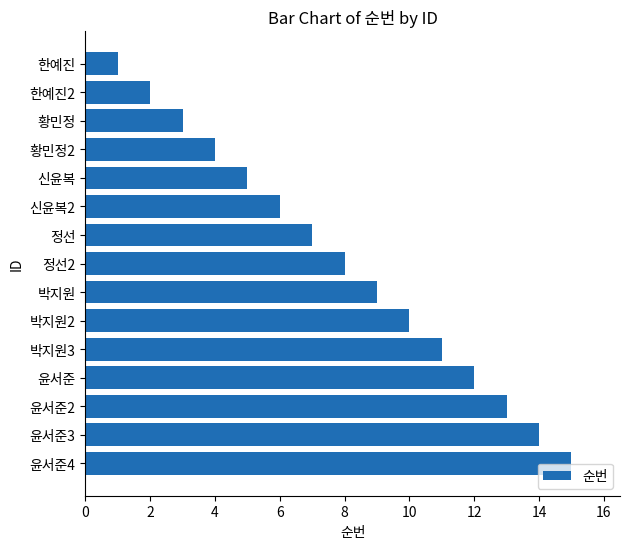

The chart shows a value of 14 at 윤서준3. True or false?

True